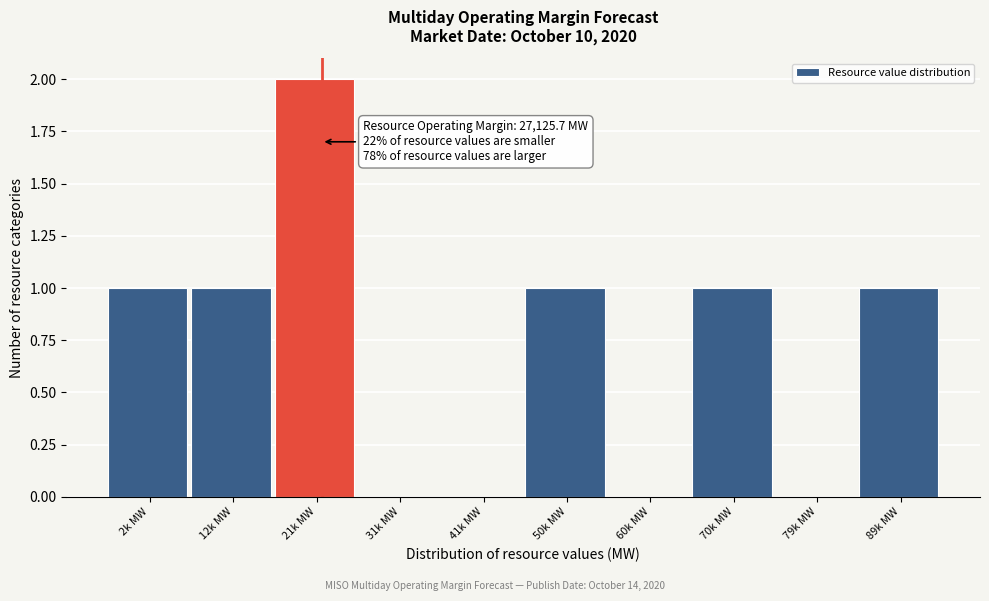

Reading left to right, what are all the values shown in this chart?

2k MW=1	12k MW=1	21k MW=2	31k MW=0	41k MW=0	50k MW=1	60k MW=0	70k MW=1	79k MW=0	89k MW=1